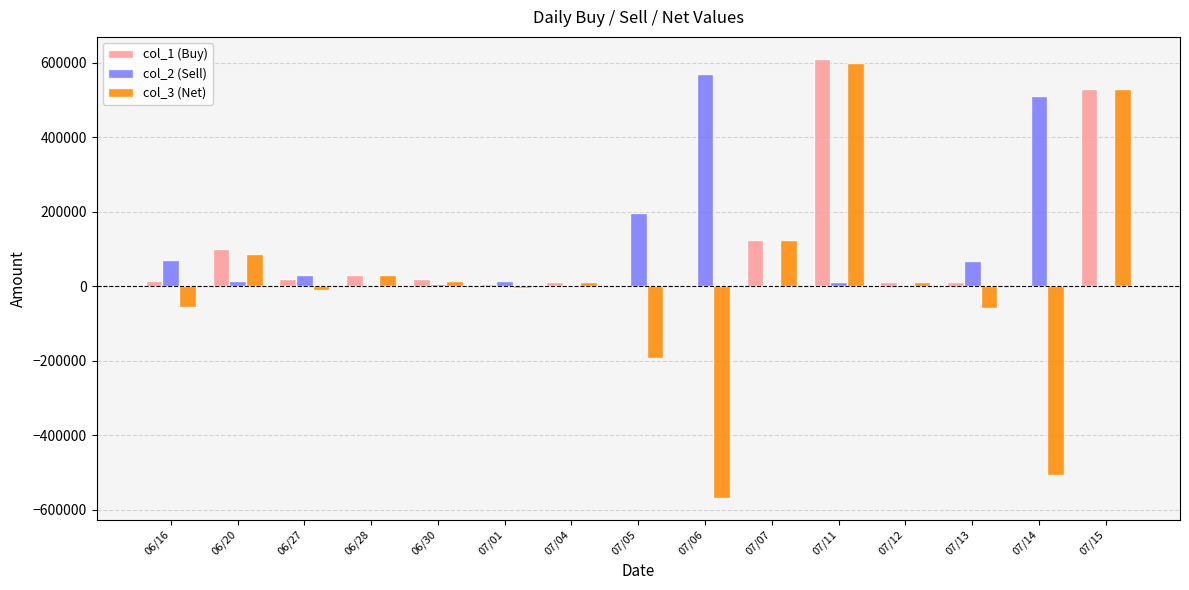

Where is col_2 (Sell) nearest to the value 284000?

07/05